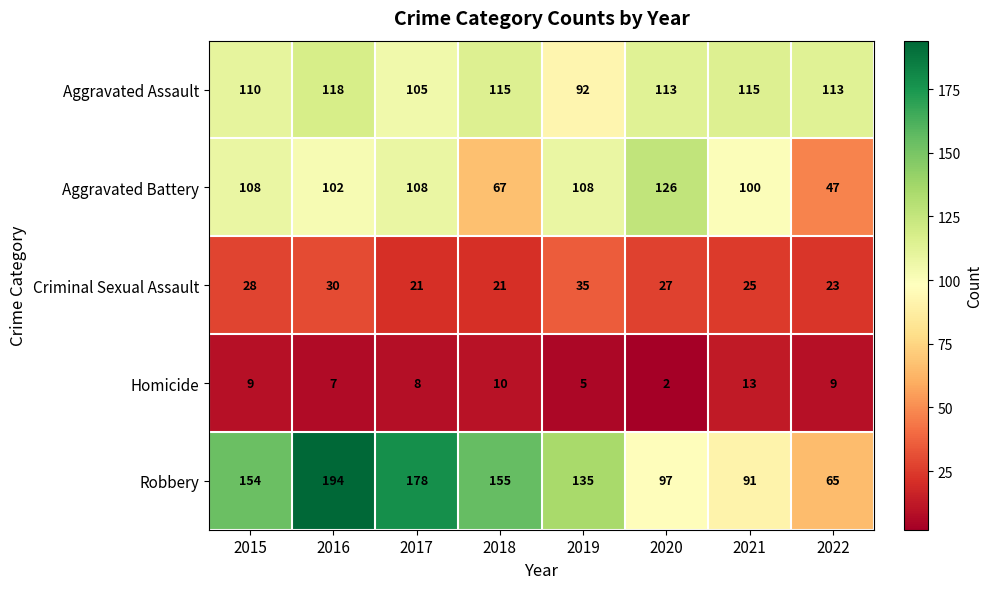

The value of Criminal Sexual Assault at 2019 is 35. True or false?

True